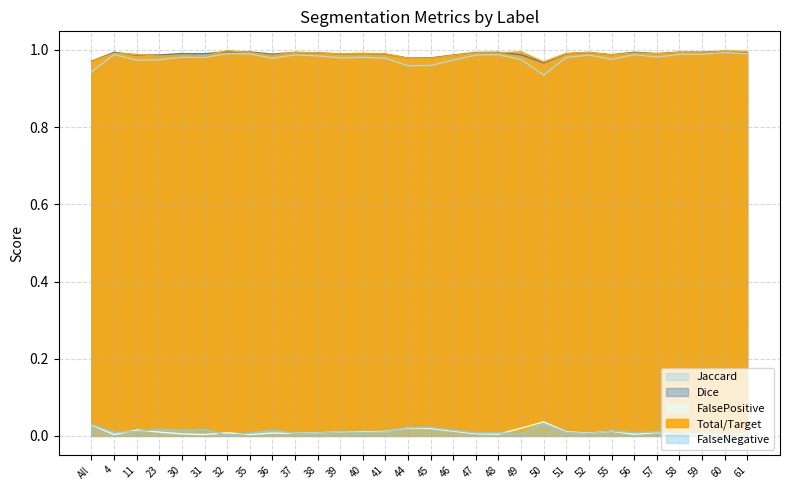

What is the label of the 7th point from the left?

32